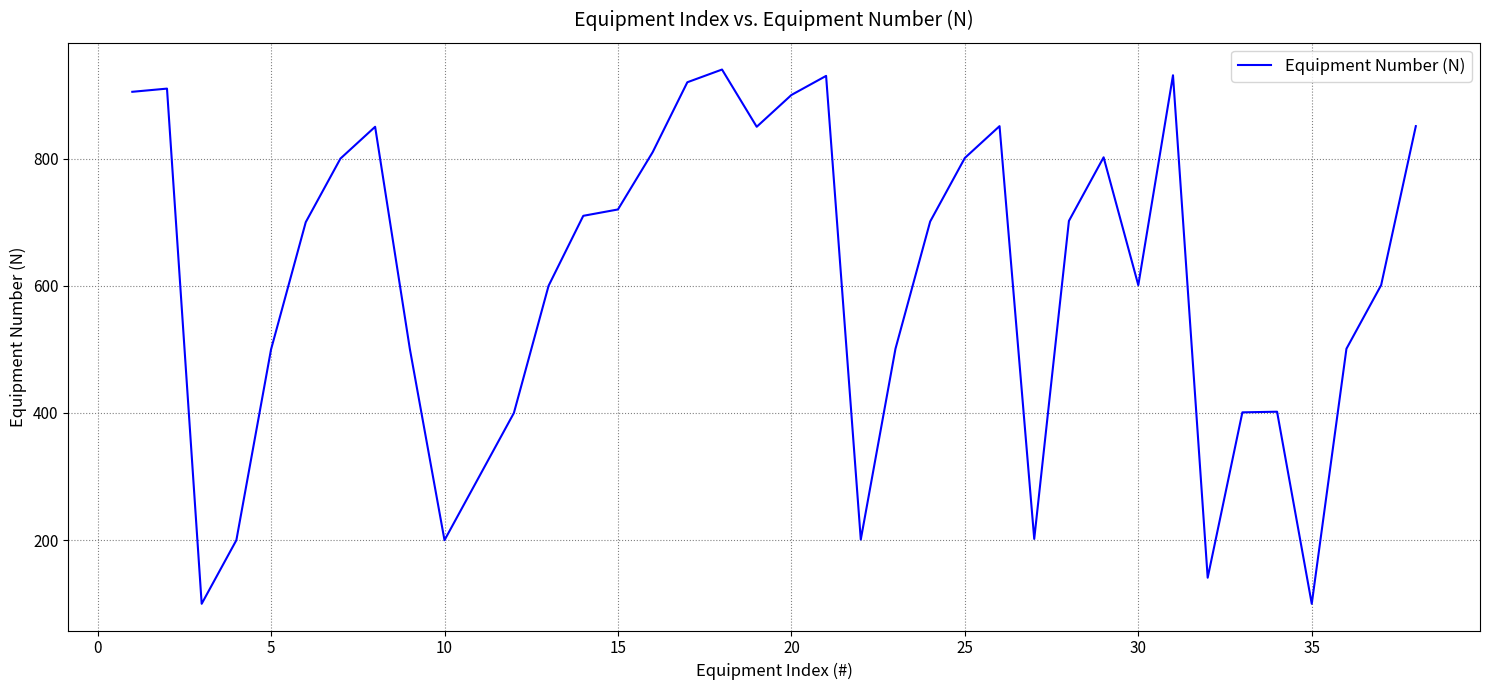

What is the difference between the maximum and minimum values?

840